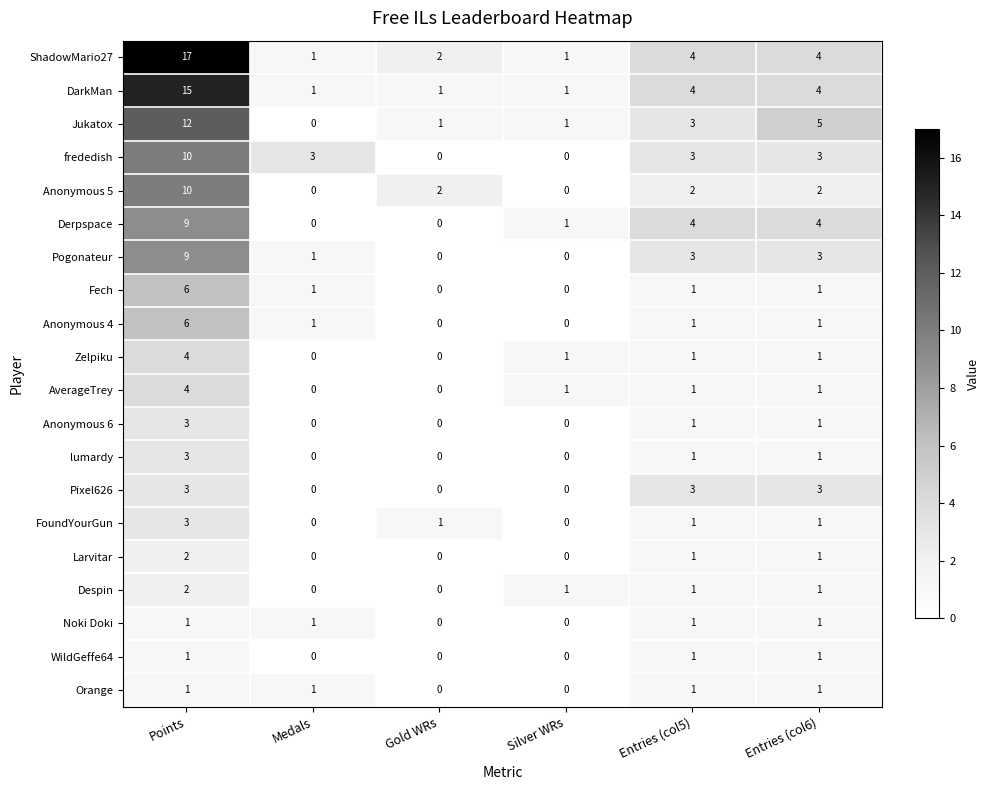

At how many categories does at least one series exceed 11?

1